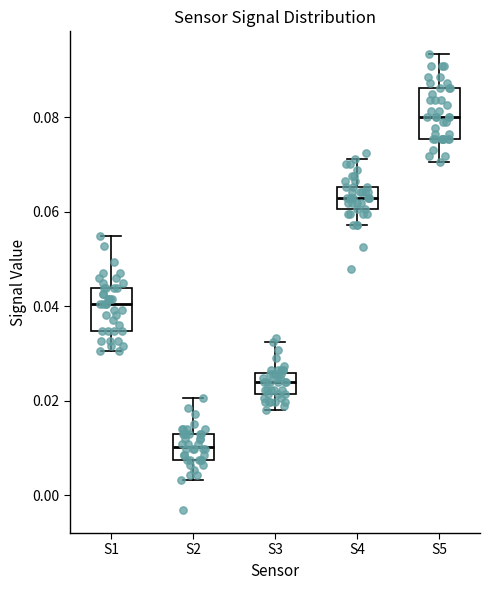

Reading left to right, read every box against the y-axis: the position of its median line, the range the box covers, and the ends of its whiskers. The values are not printed on the chart, so give them approximately, as read against the axis.

S1: median 0.040, box 0.034 to 0.044, whiskers 0.030 to 0.054
S2: median 0.010, box 0.008 to 0.012, whiskers 0.004 to 0.020
S3: median 0.024, box 0.022 to 0.026, whiskers 0.018 to 0.032
S4: median 0.062, box 0.060 to 0.066, whiskers 0.058 to 0.072
S5: median 0.080, box 0.076 to 0.086, whiskers 0.070 to 0.094